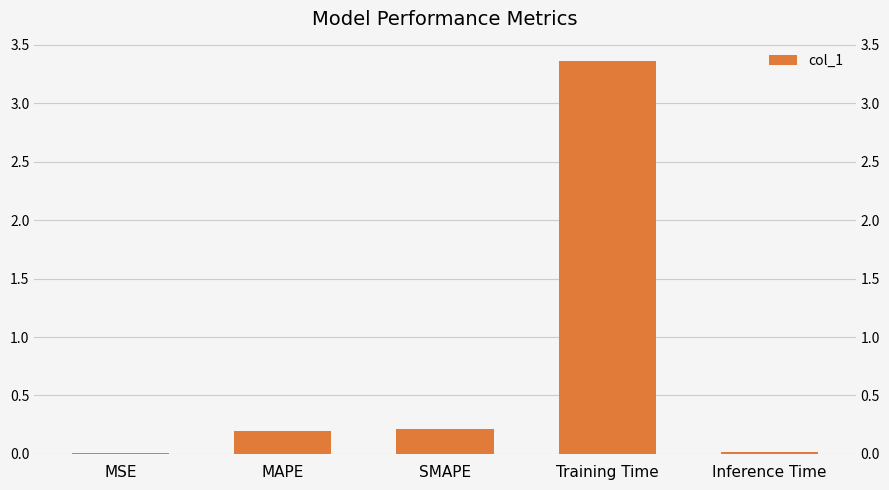

What is the difference between the values at MAPE and MSE?

0.2